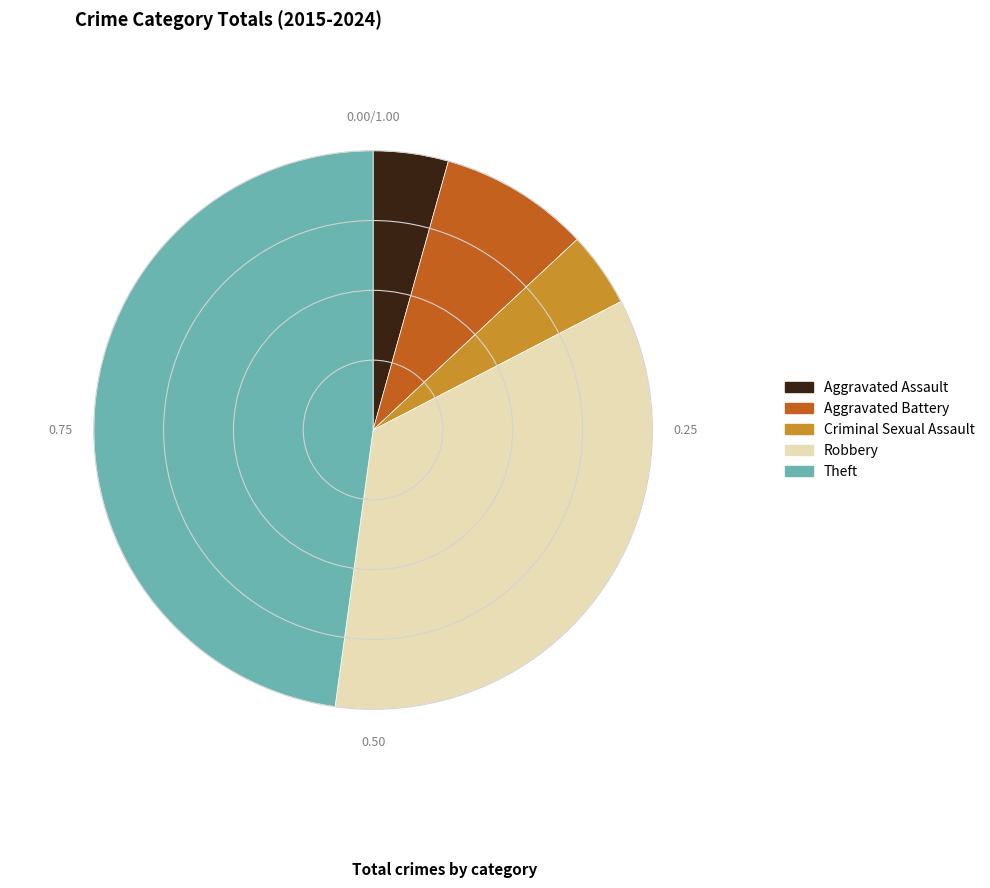

True or false: Criminal Sexual Assault accounts for 12% of the total.

False